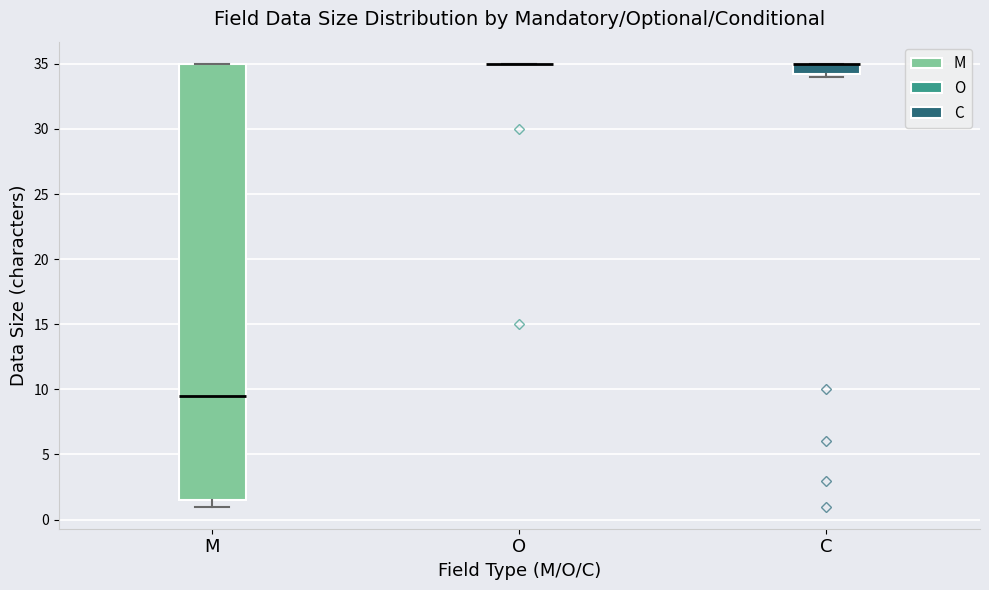

Where is the lower edge of the box for C on the y-axis? The values are not printed on the chart, so give them approximately, as read against the axis.

34.5